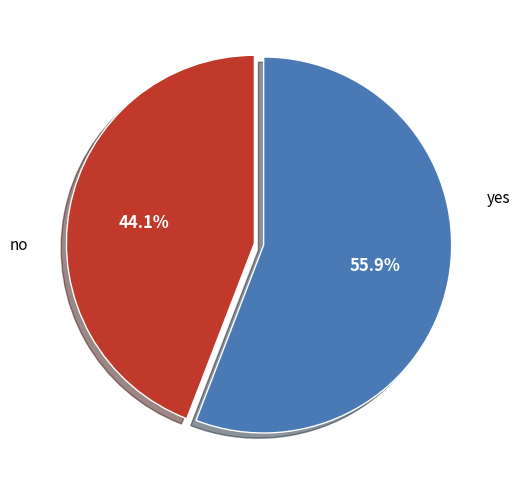

Is there any slice that represents more than half of the pie?

Yes